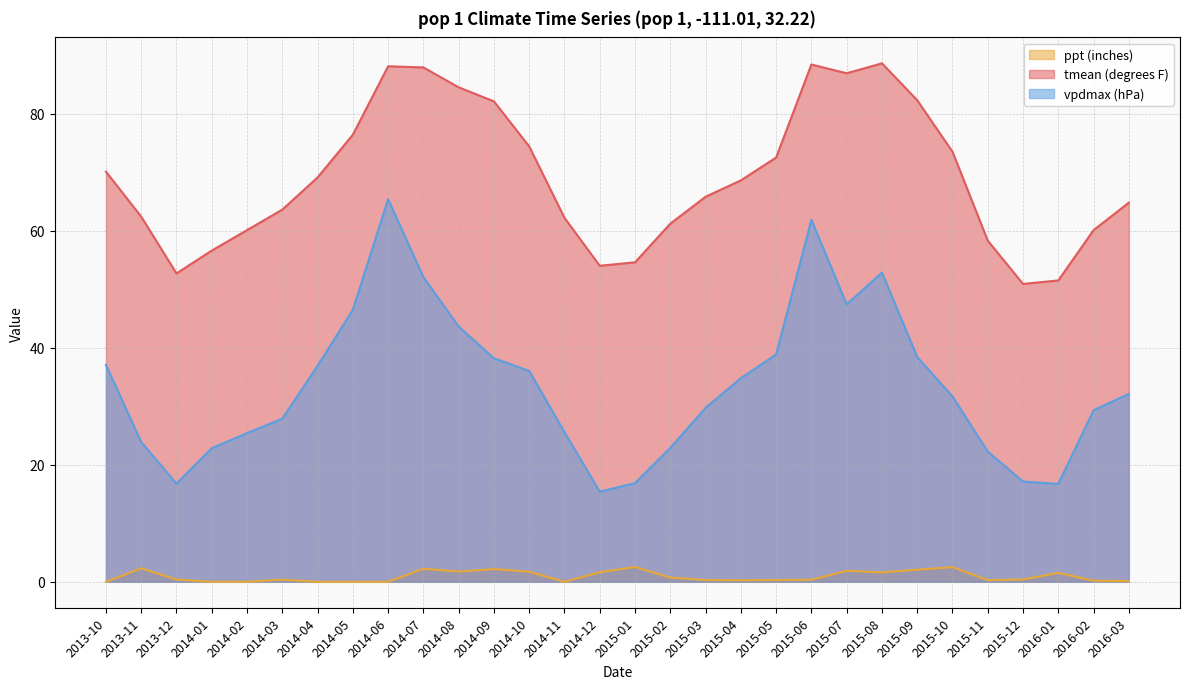

List the labels in order of ppt (inches) value, largest first.

2015-01, 2015-10, 2013-11, 2014-07, 2014-09, 2015-09, 2015-07, 2014-08, 2014-10, 2014-12, 2015-08, 2016-01, 2015-02, 2013-12, 2015-12, 2014-03, 2015-06, 2015-03, 2015-05, 2015-11, 2015-04, 2016-02, 2016-03, 2014-02, 2013-10, 2014-01, 2014-04, 2014-05, 2014-06, 2014-11